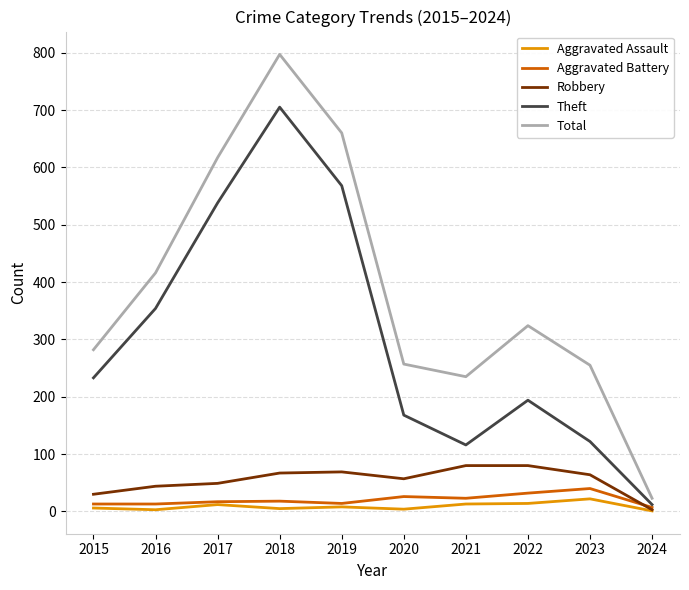

How many lines are shown in the chart?

5